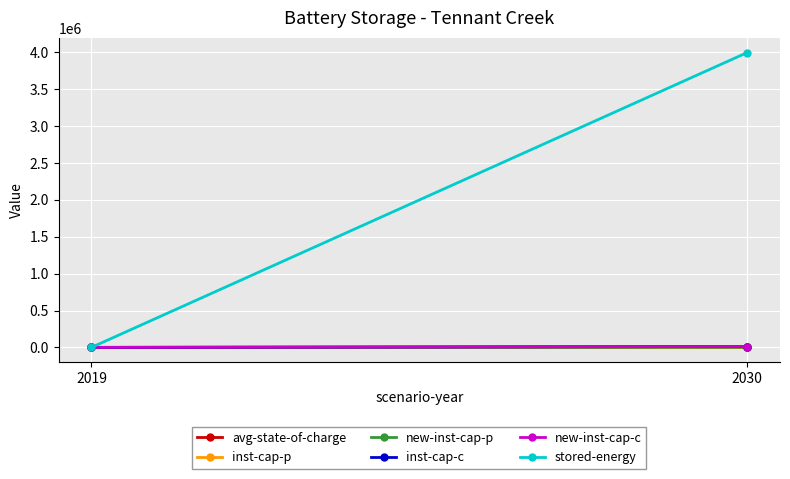

What are all the series names shown in the legend?

avg-state-of-charge, inst-cap-p, new-inst-cap-p, inst-cap-c, new-inst-cap-c, stored-energy